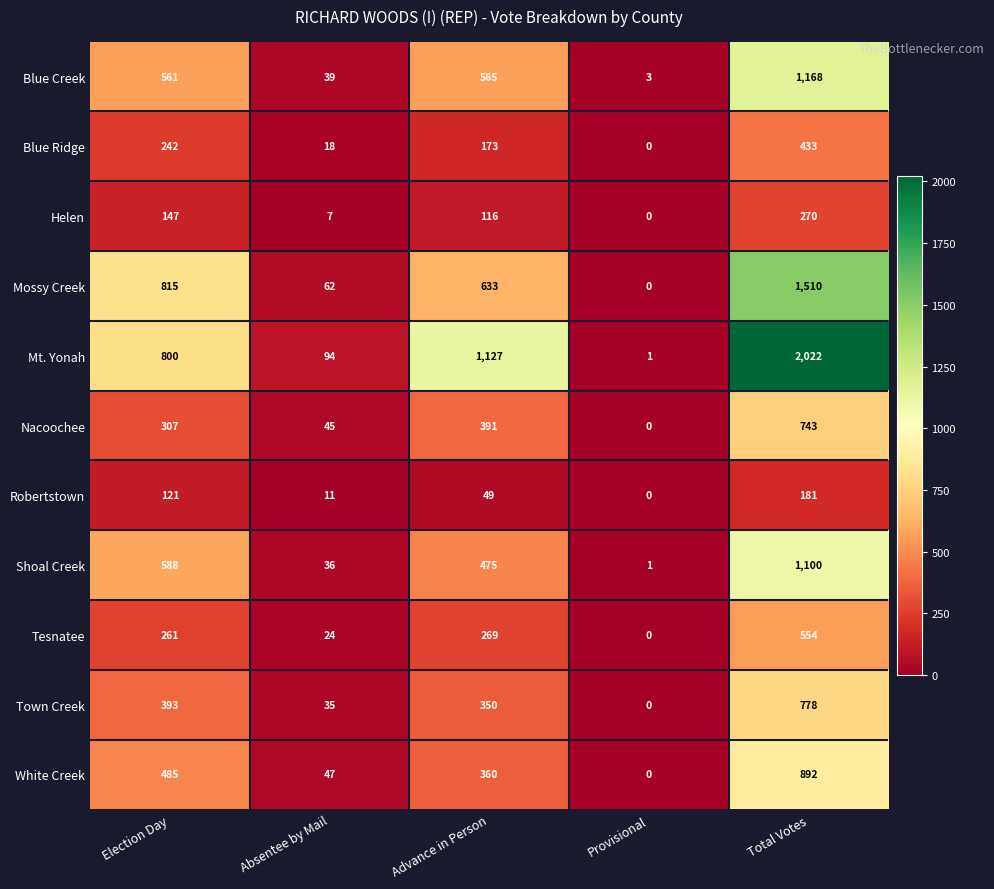

How many positive values does the Robertstown series have?

4